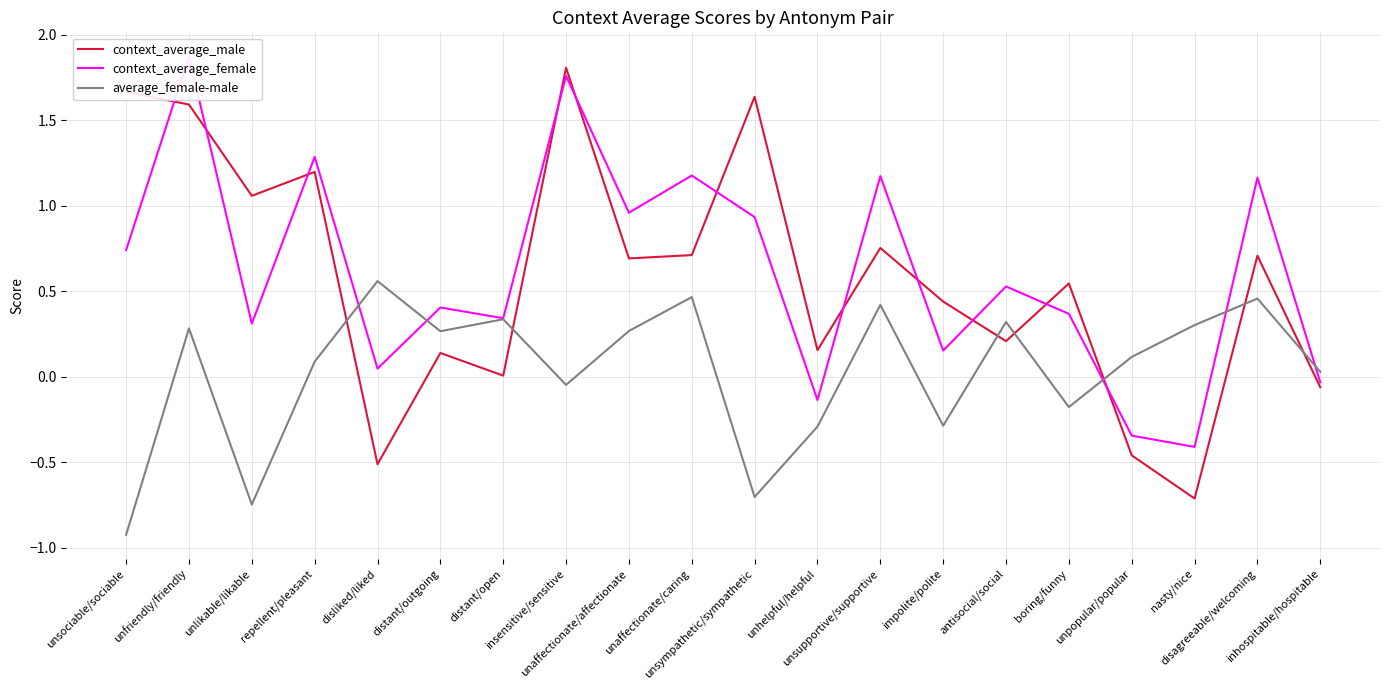

True or false: context_average_male has a value of 0.8 at unsupportive/supportive.

True